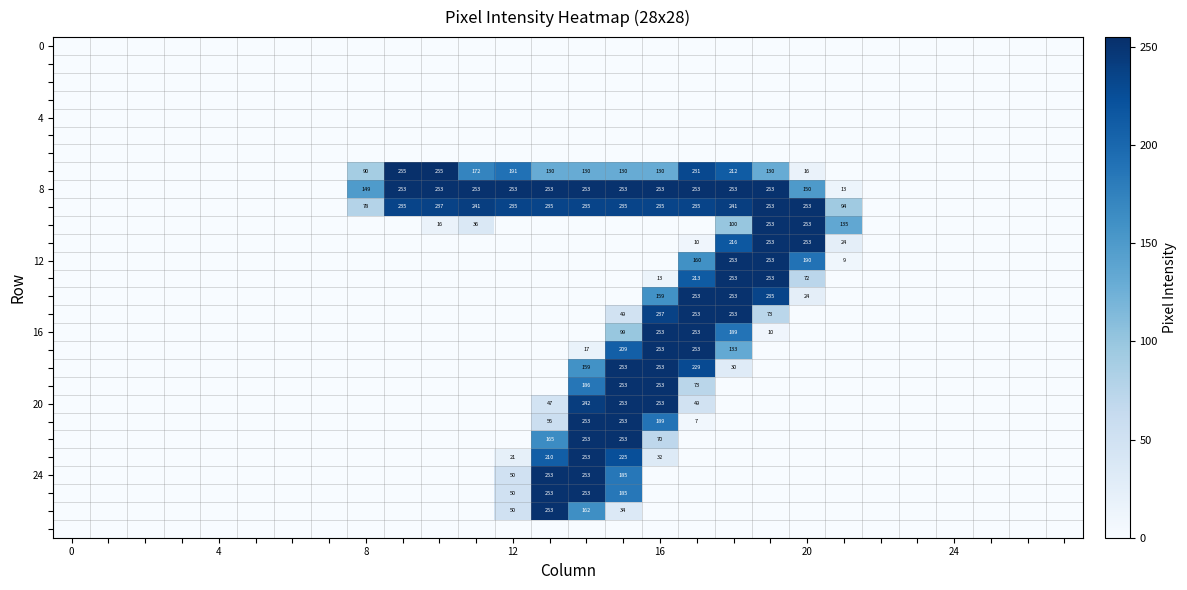

Count the number of categories in the chart.

28